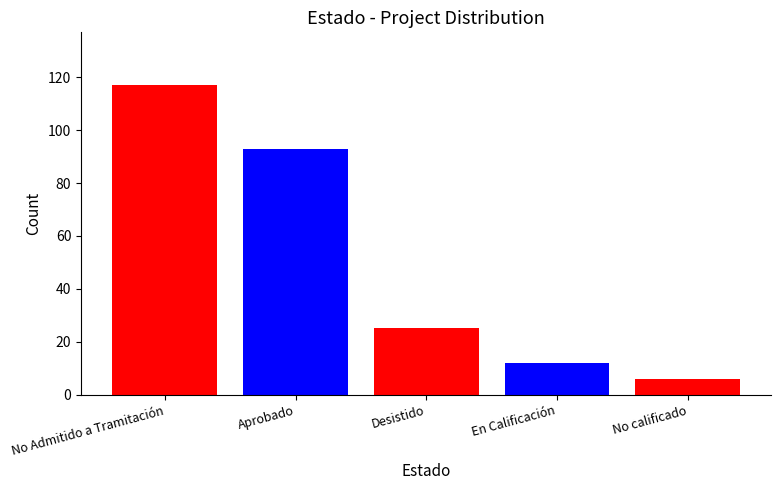

The chart shows a value of 24 at No Admitido a Tramitación. True or false?

False